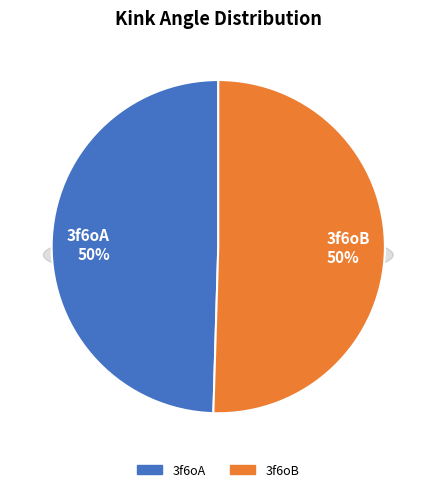

Rank the categories by value from lowest to highest.

3f6oA, 3f6oB